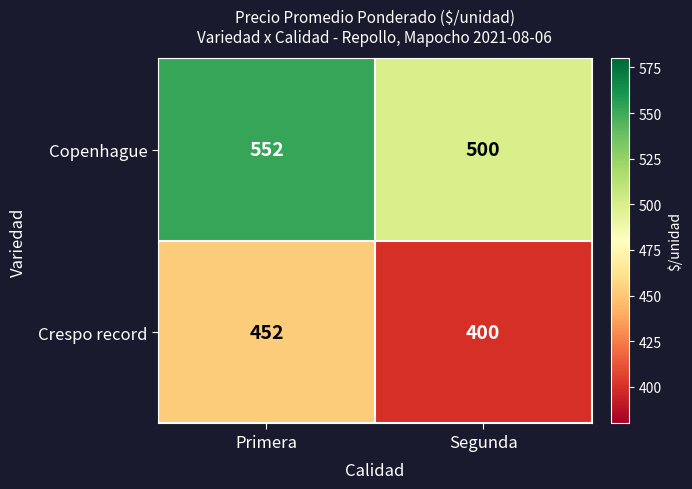

The value of Crespo record at Segunda is 130. True or false?

False